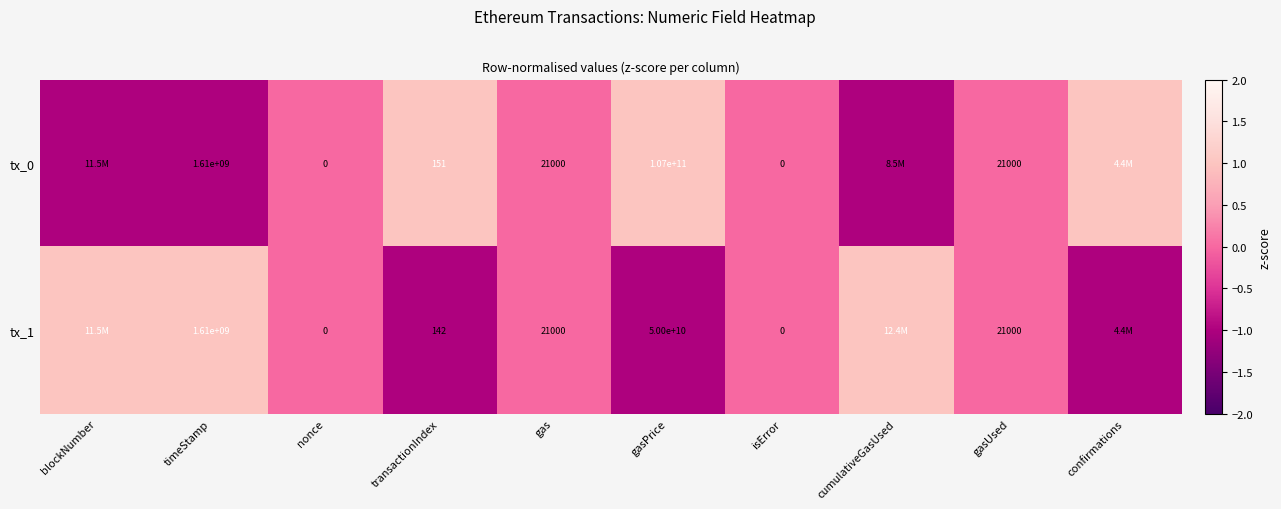

Which category has the lowest value across all series?

blockNumber